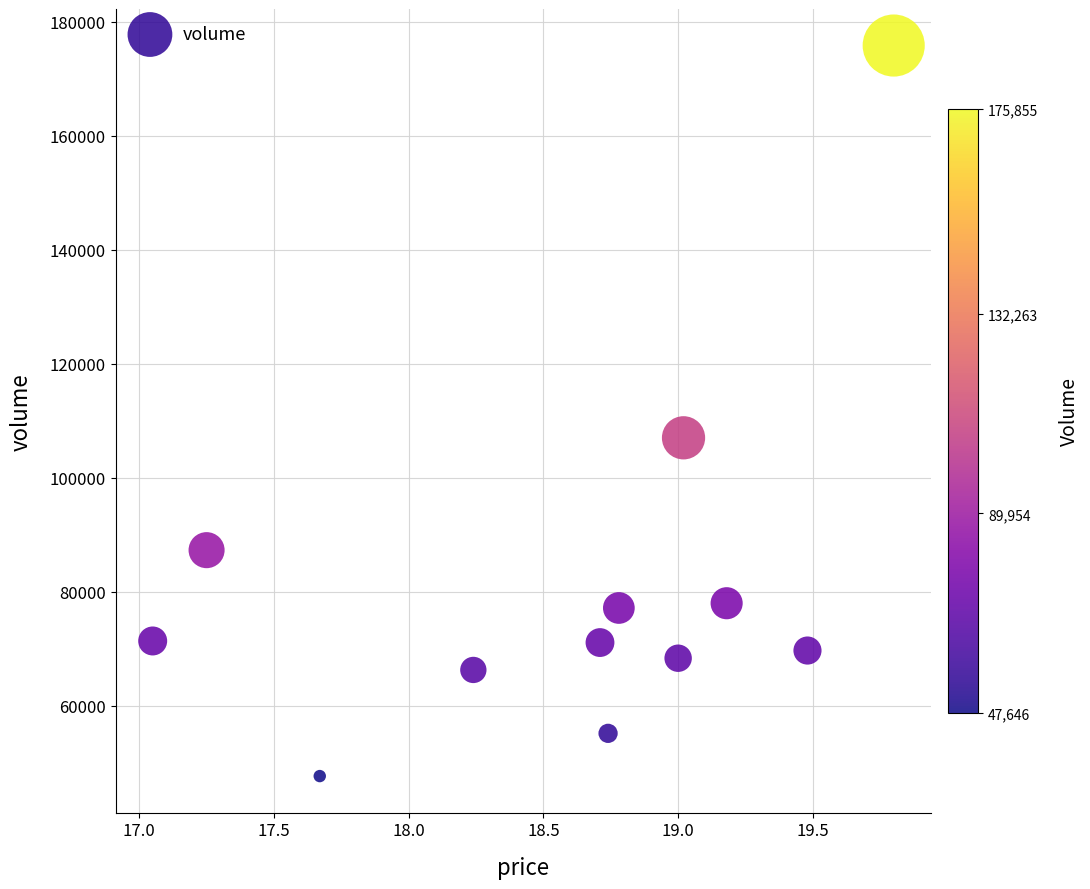

What is the range of Y values (max minus min)?

128209